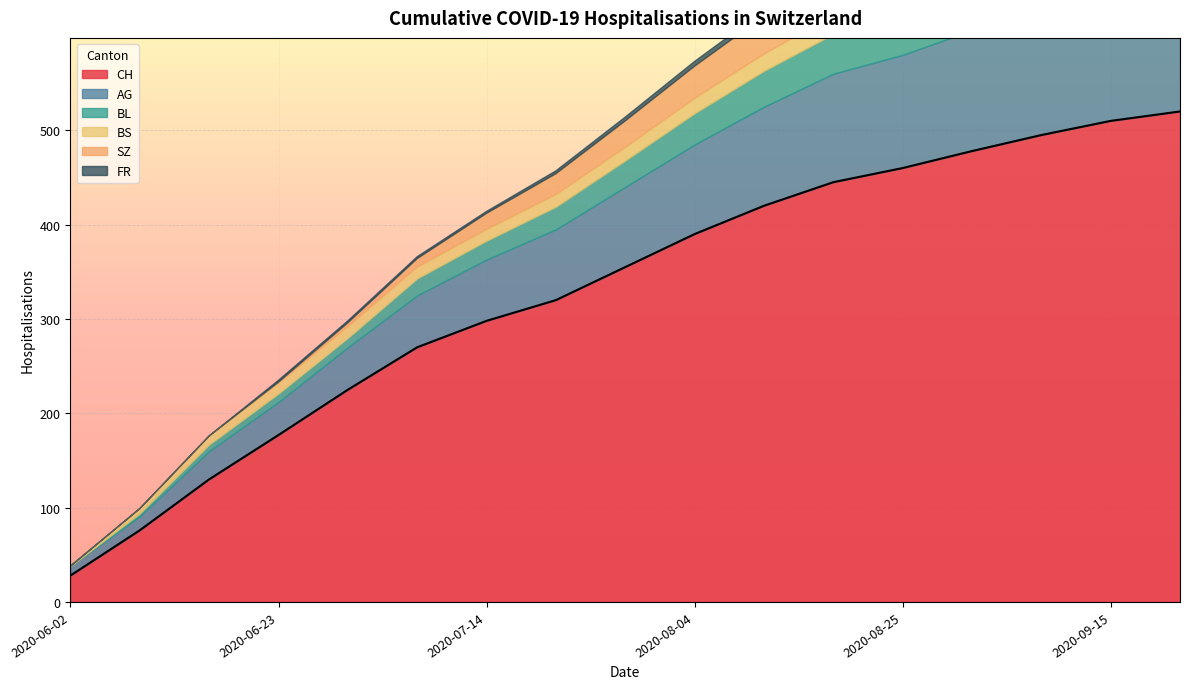

Which category has the lowest value in the CH series?

2020-06-02